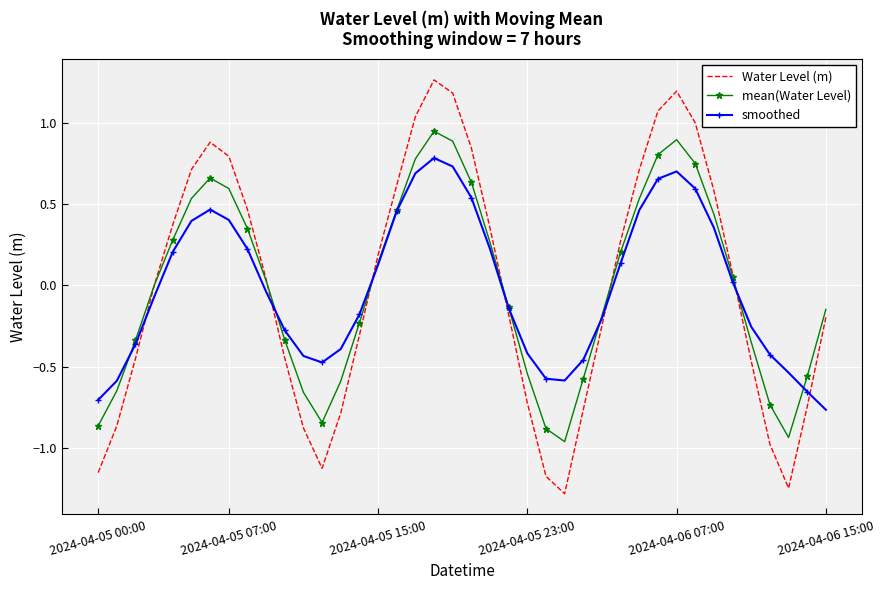

Which series has the largest range (max minus min)?

Water Level (m)